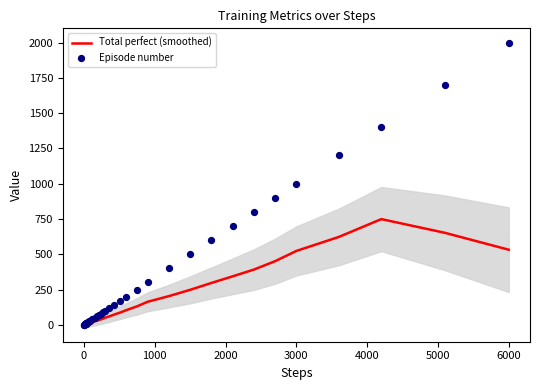

What are all the series names shown in the legend?

Total perfect (smoothed), Episode number